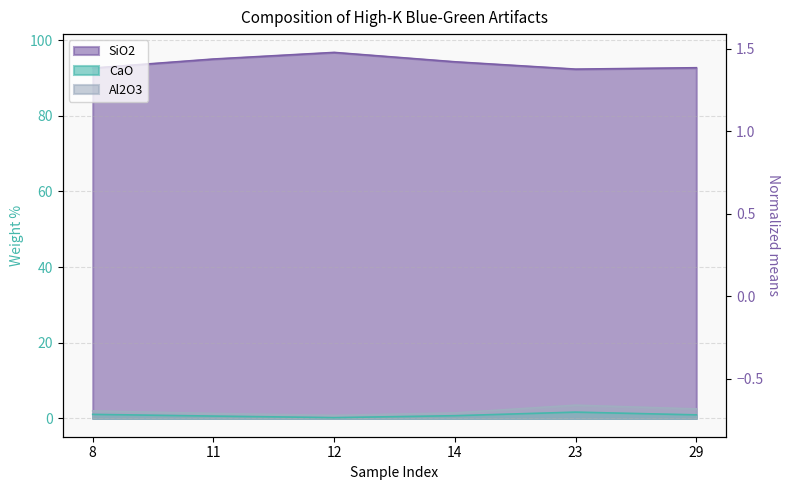

Count the number of data series in this chart.

3